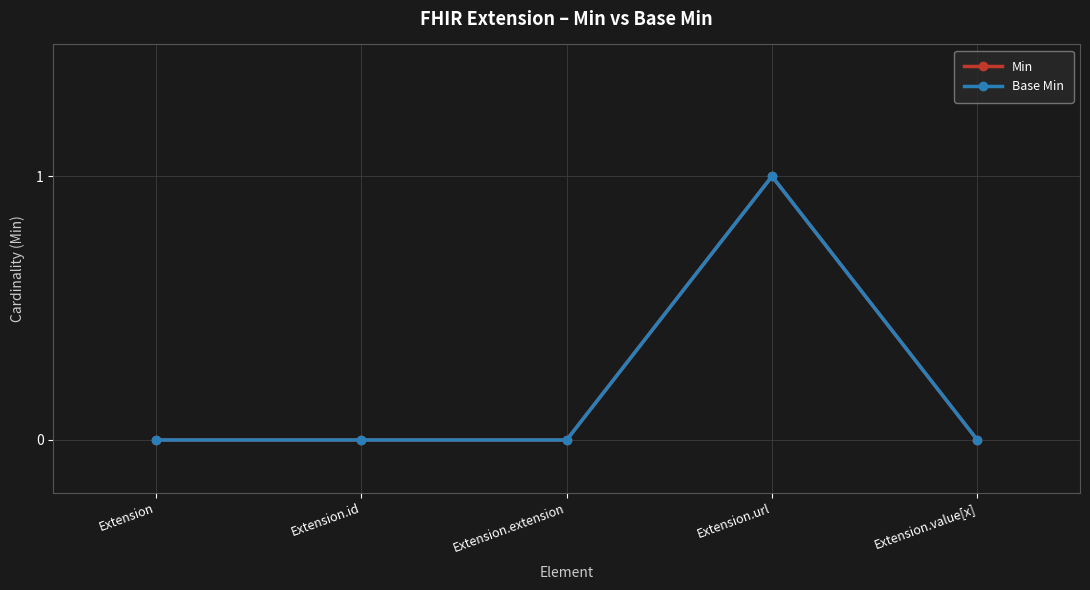

Does the chart have visible grid lines?

Yes